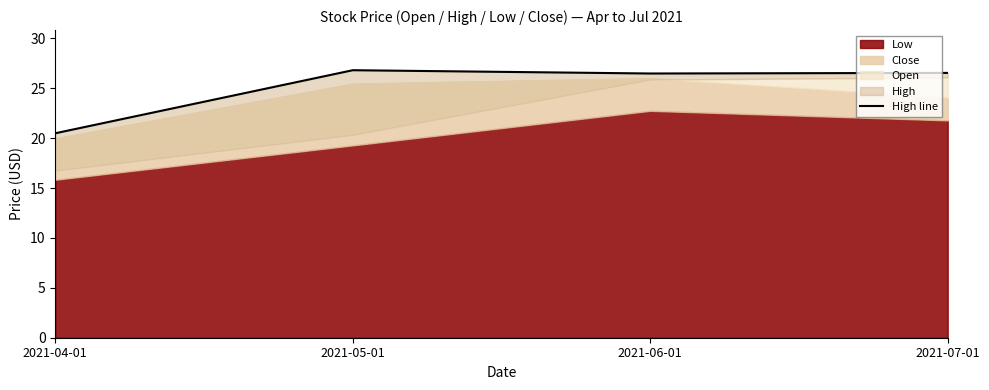

Reading left to right, transcribe all the data shown in this chart.

20.5	26.8	26.5	26.5